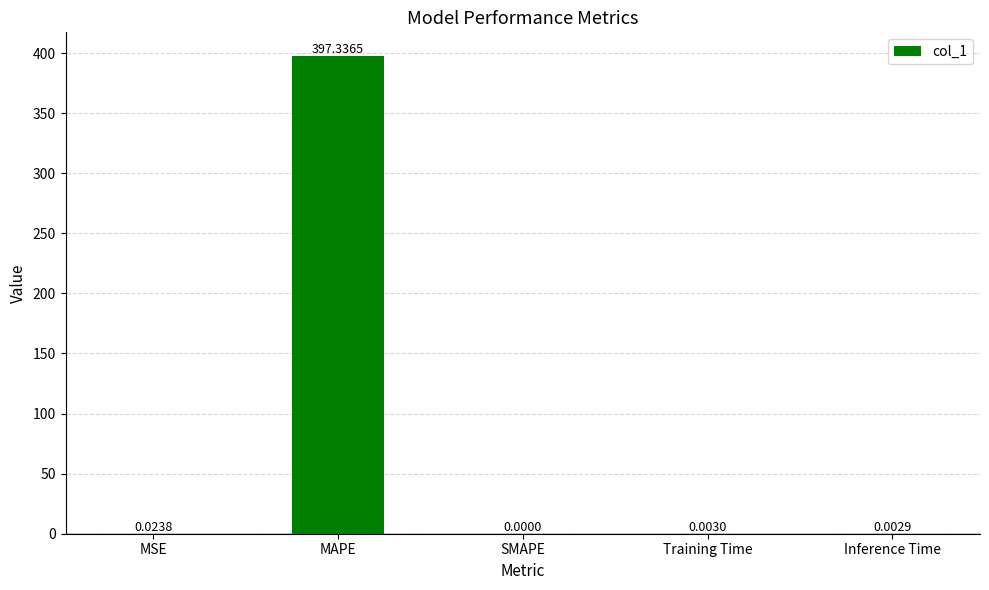

Where is the data nearest to the value 198?

MSE